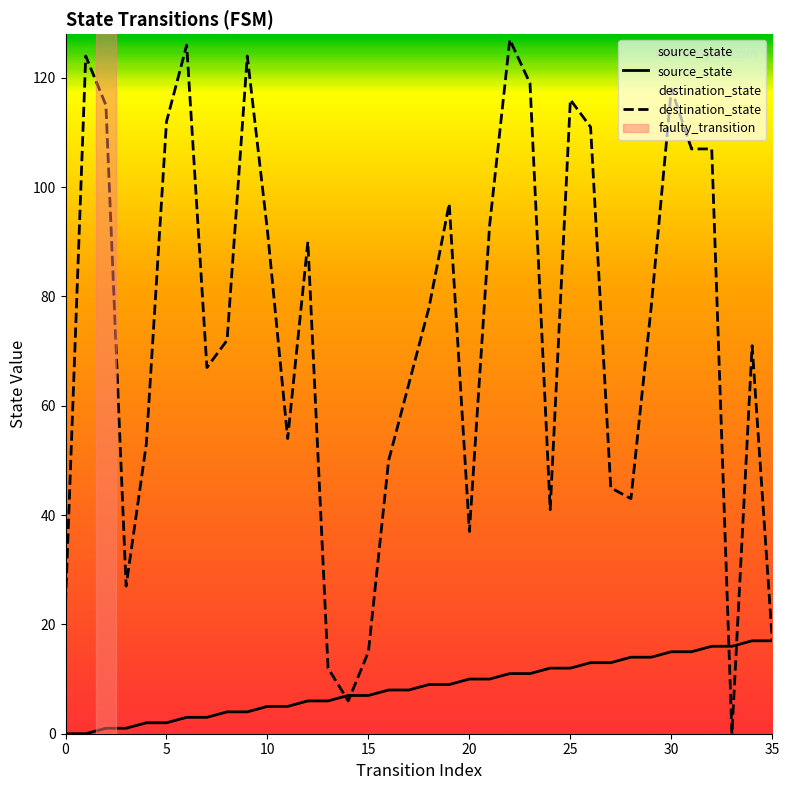

Which series has the widest spread of values?

destination_state